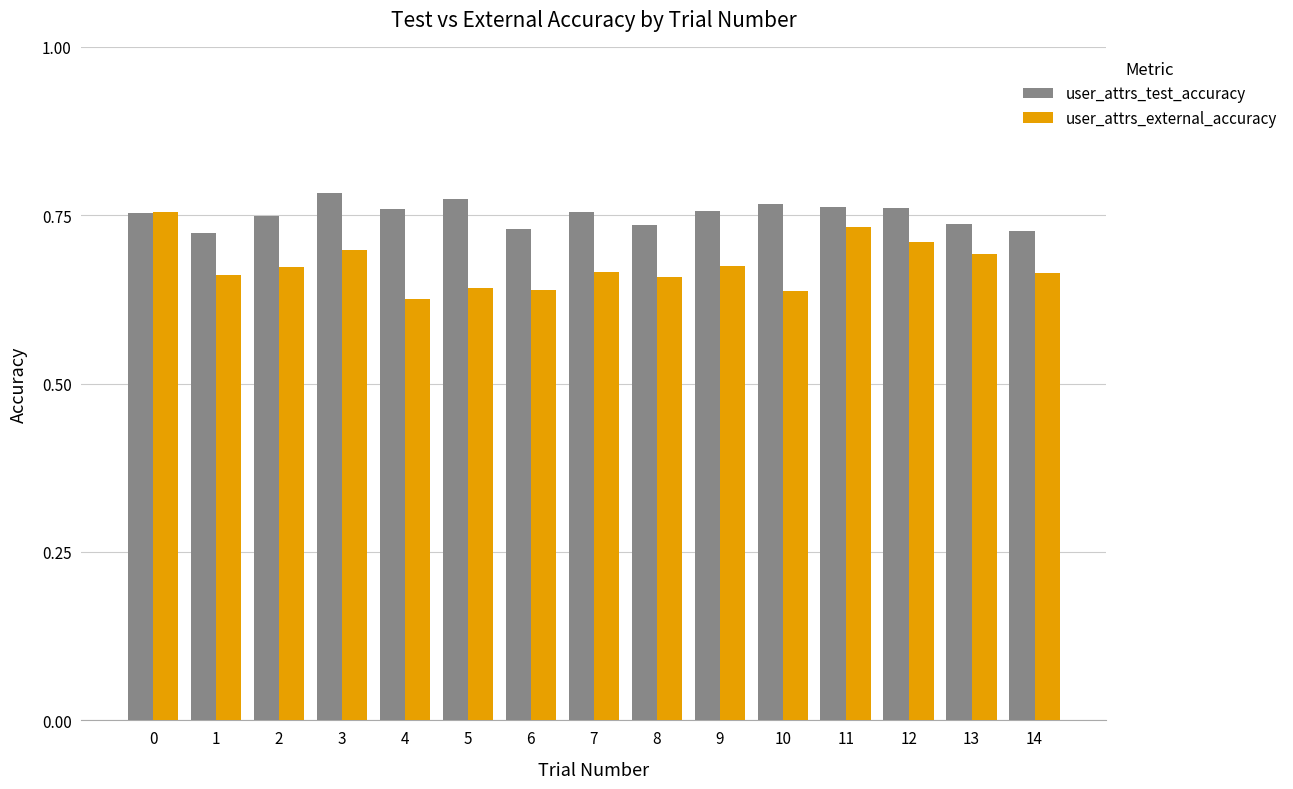

Which series has the largest total across all categories?

user_attrs_test_accuracy